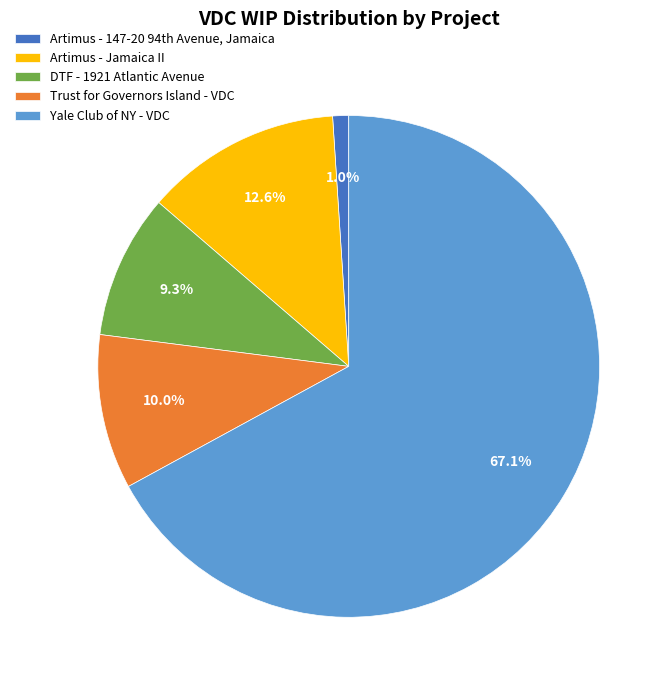

What percentage is the Artimus - Jamaica II slice, to the nearest percent?

13%